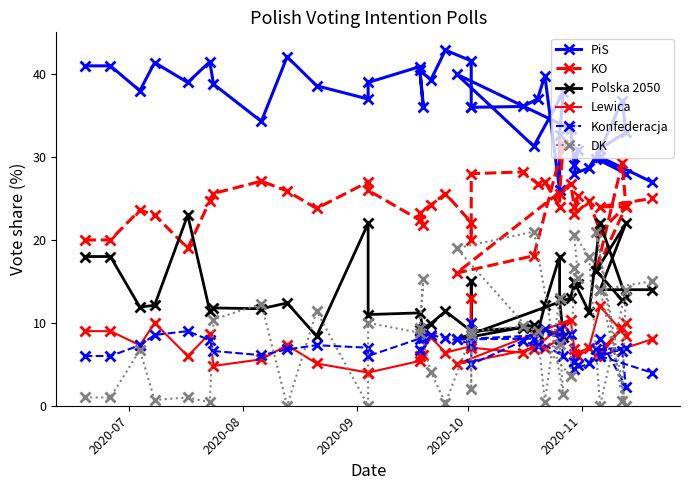

Which series has the widest spread of values?

DK